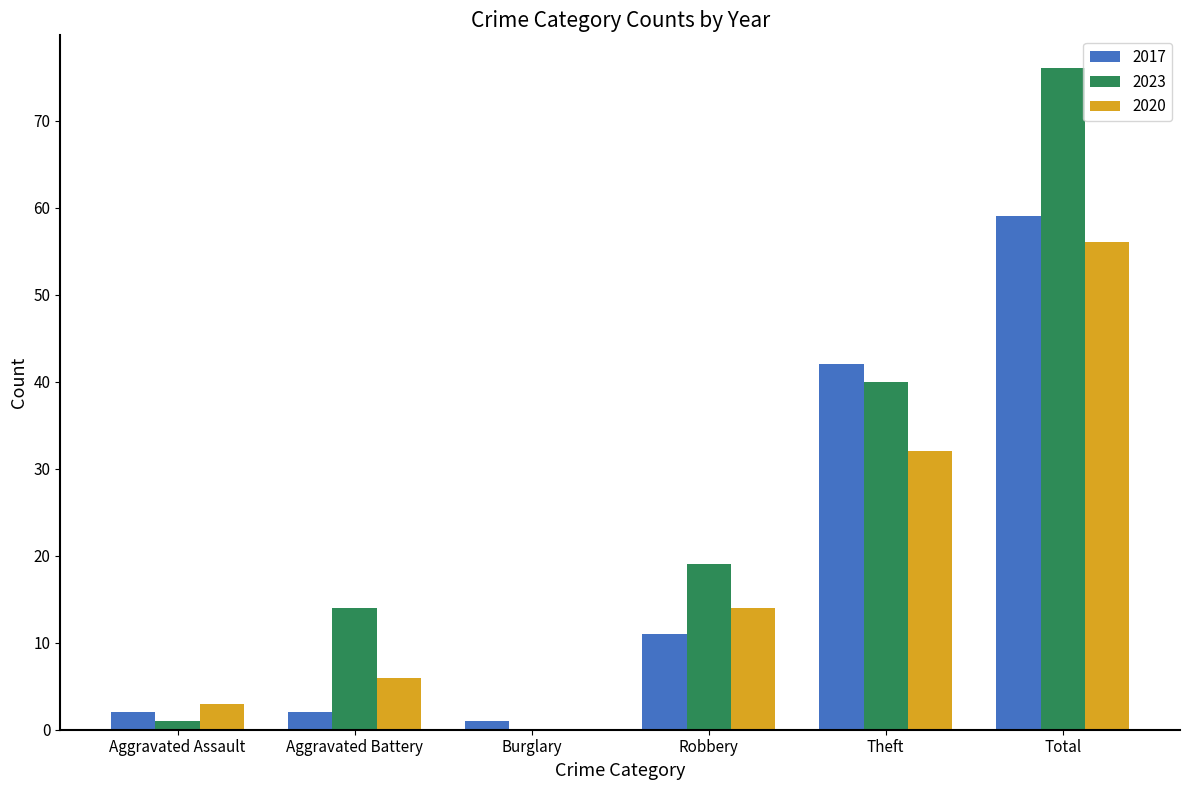

Which series has the largest range (max minus min)?

2023